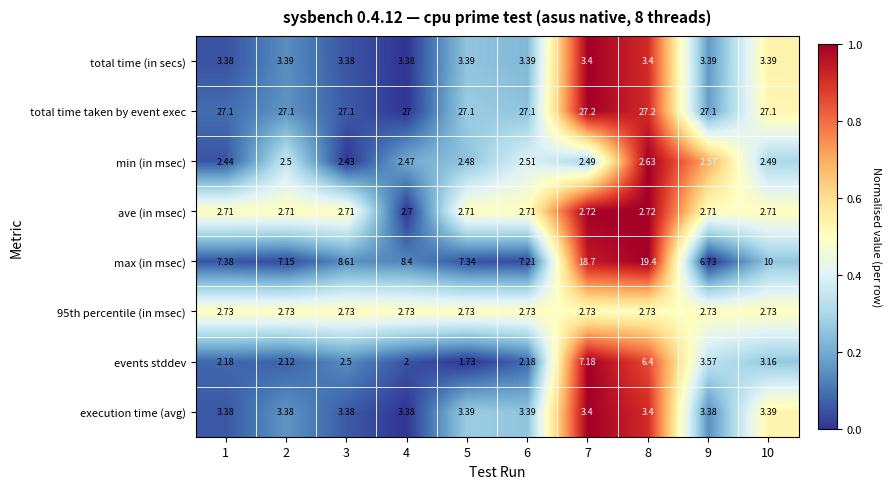

How many data points does each series have?

10